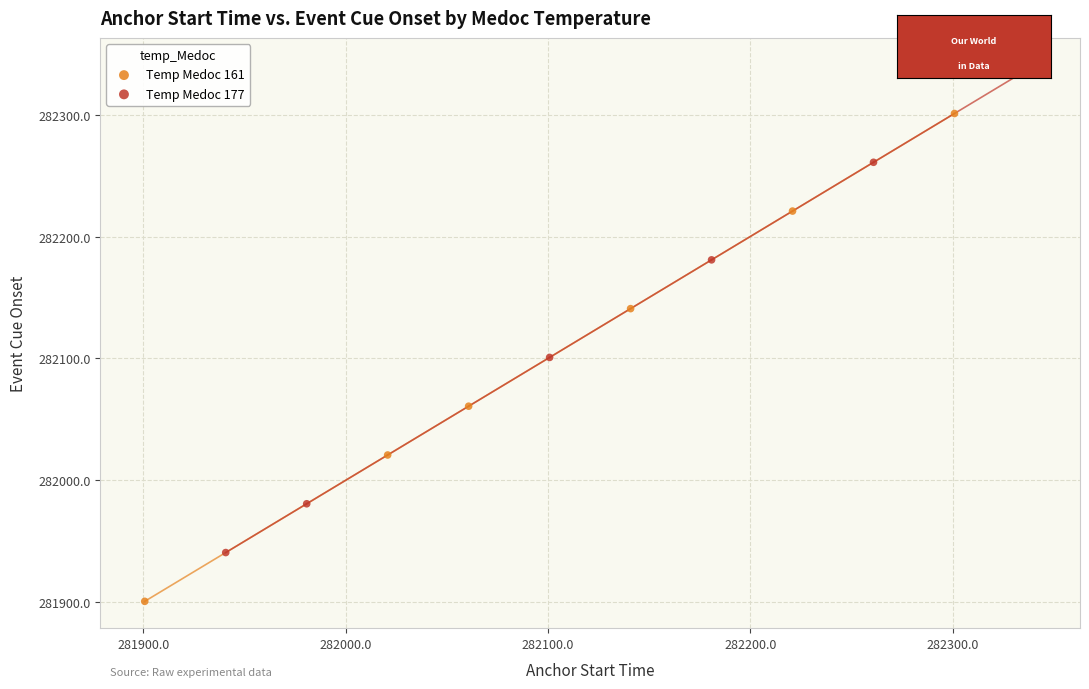

Which series contains the highest Y value?

Temp Medoc 177